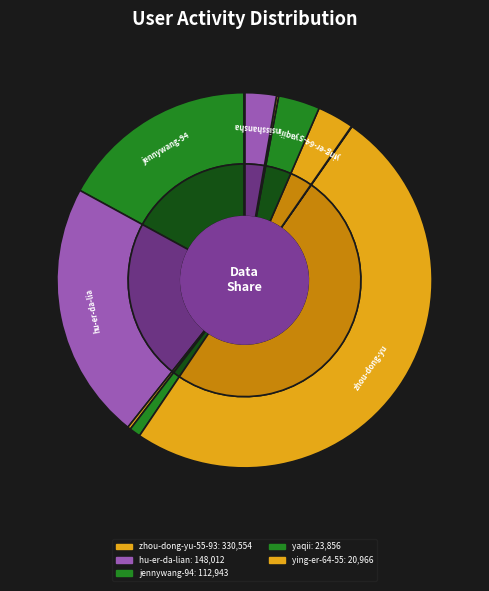

Between ying-er-64-55 and insisshanshan, which is larger?

ying-er-64-55